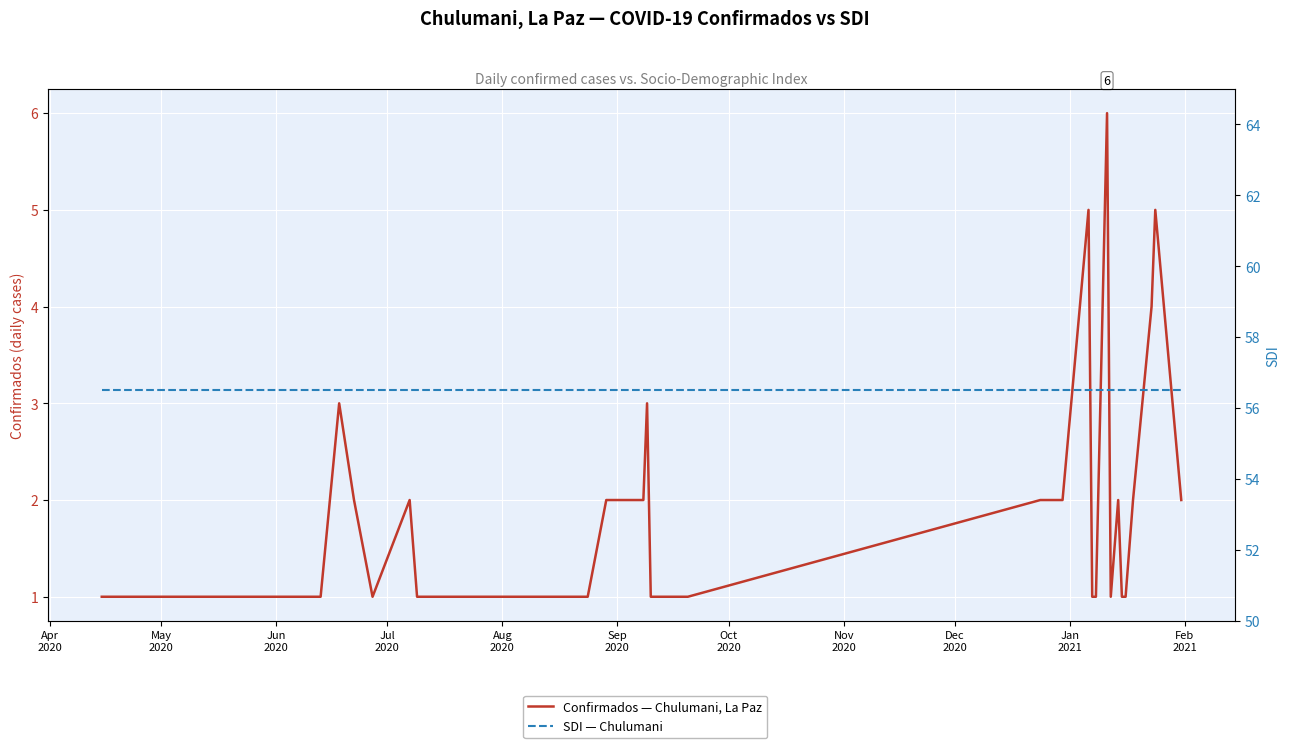

The value of SDI — Chulumani at Feb
2021 is 56.5. True or false?

True